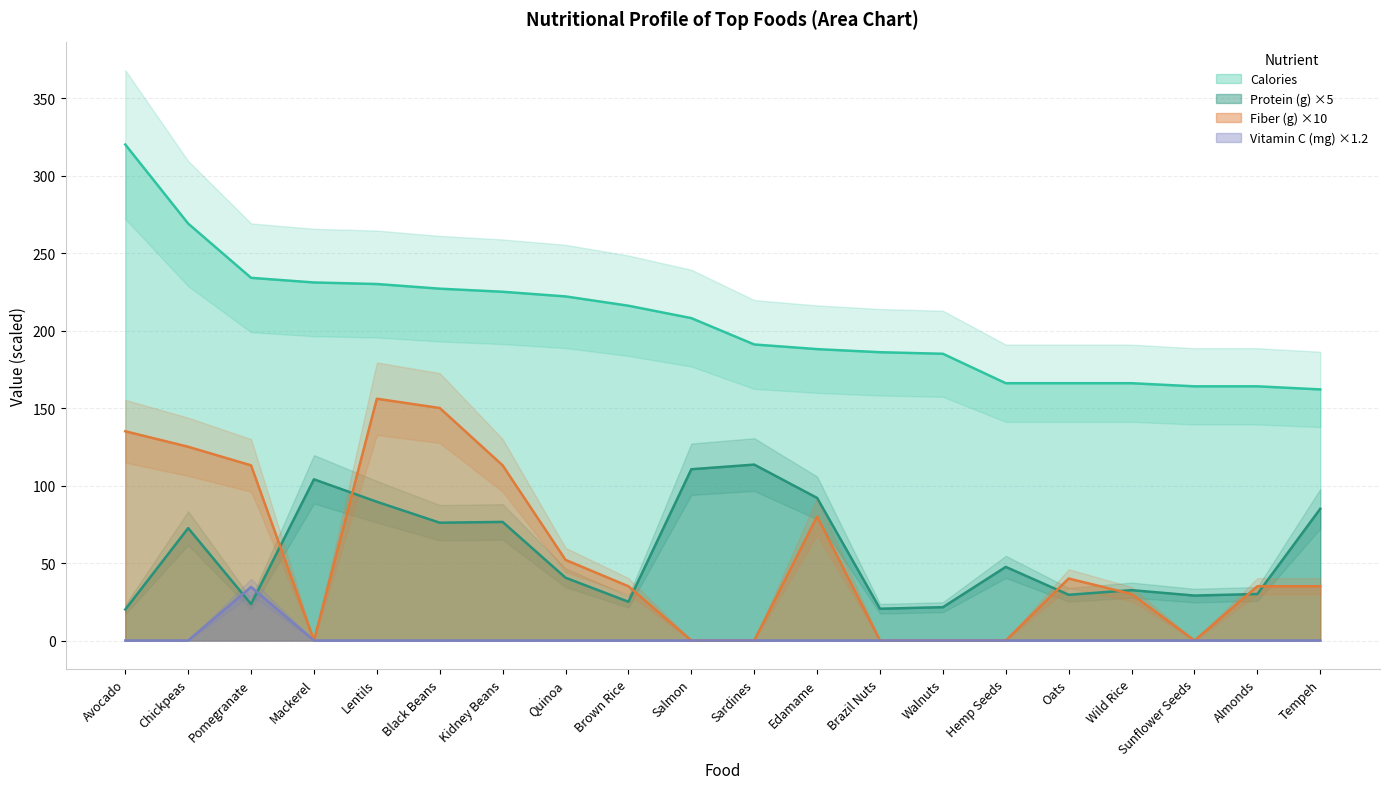

At which category does the chart reach its peak across all series?

Avocado